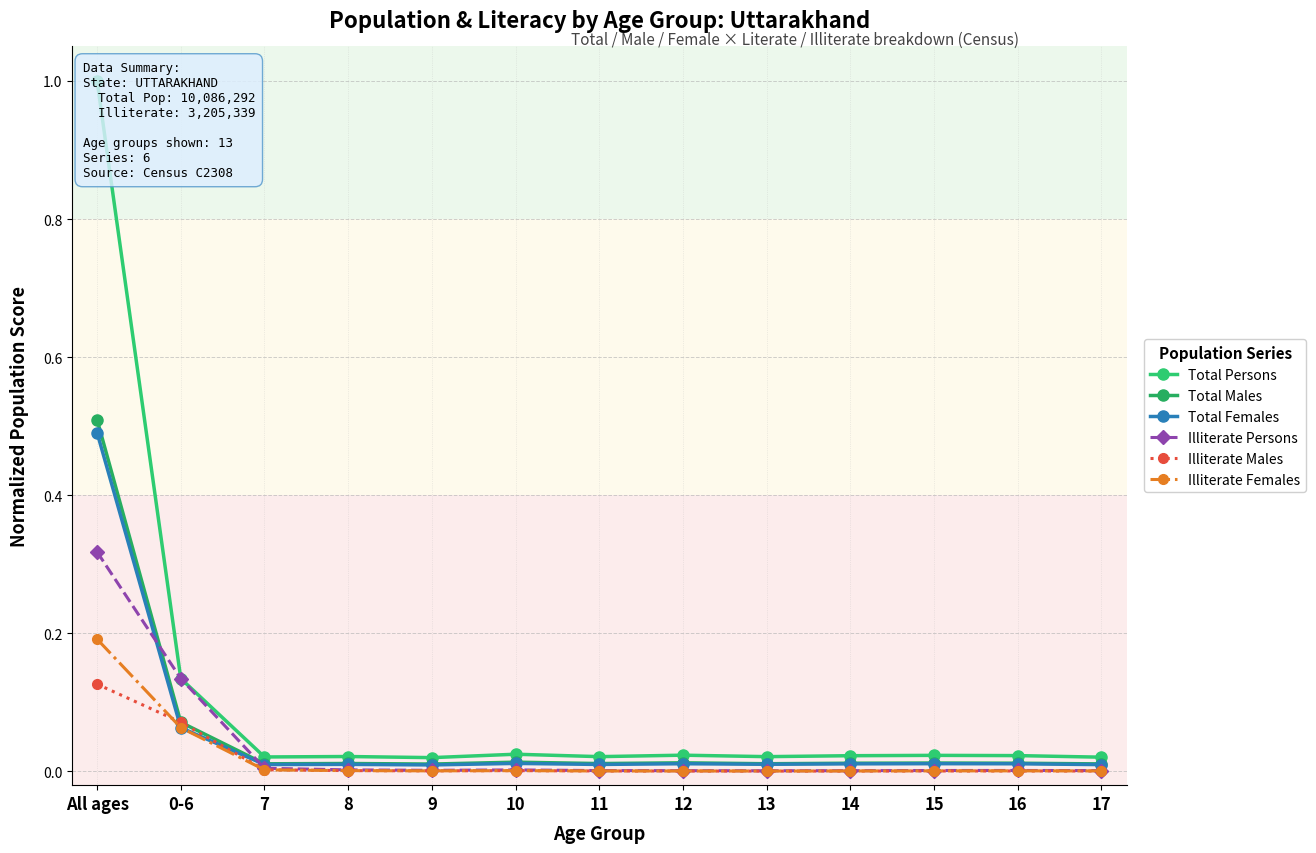

What are all the series names shown in the legend?

Total Persons, Total Males, Total Females, Illiterate Persons, Illiterate Males, Illiterate Females